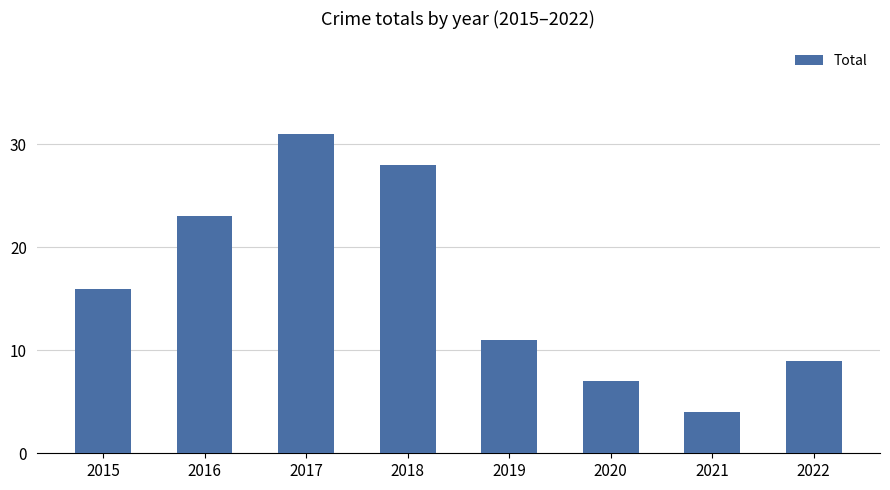

Reading right to left, what are all the values shown in this chart?

9	4	7	11	28	31	23	16